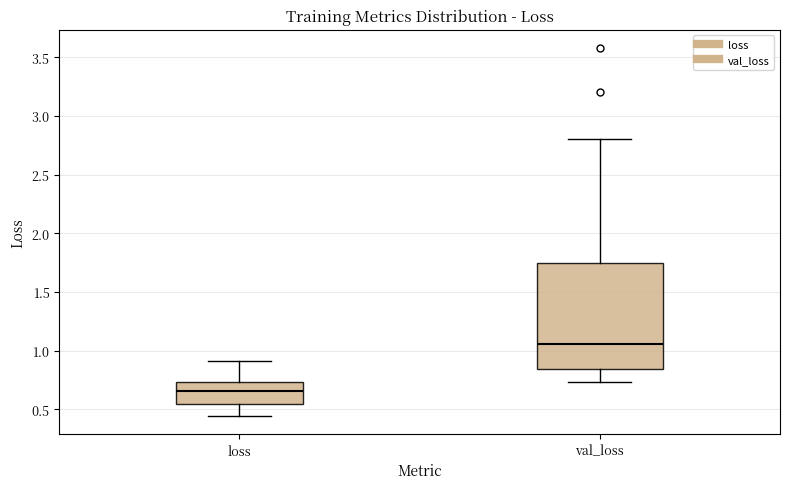

Which box's median line is the highest?

val_loss